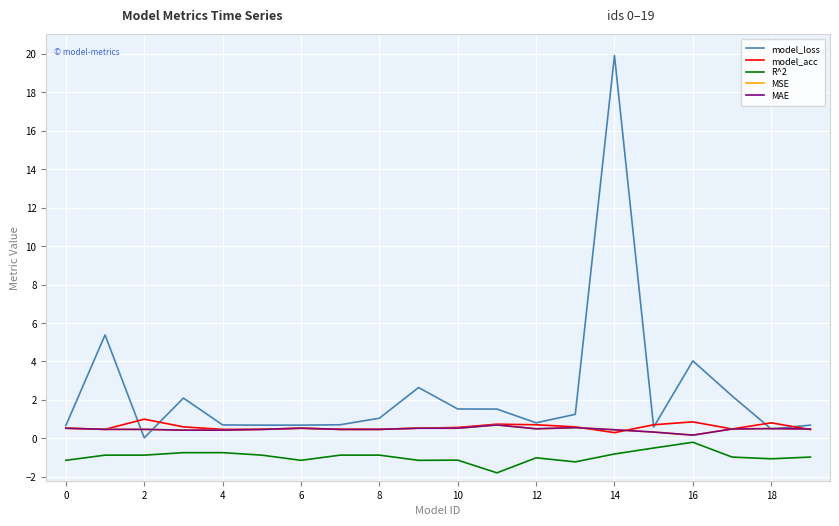

What is the label of the 13th point from the left?

12